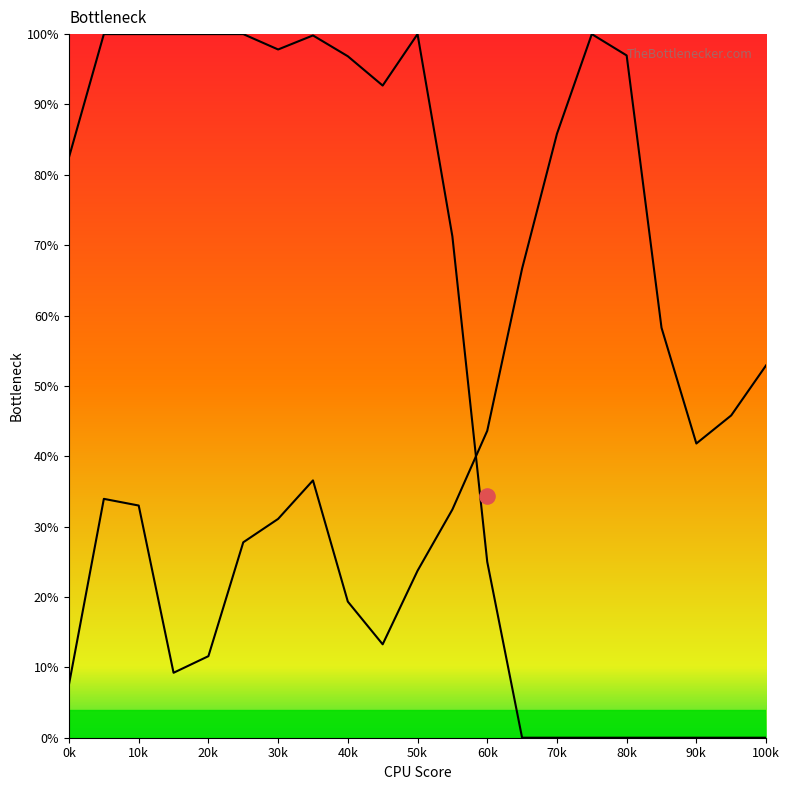

Which series reaches the maximum Y coordinate?

Y0